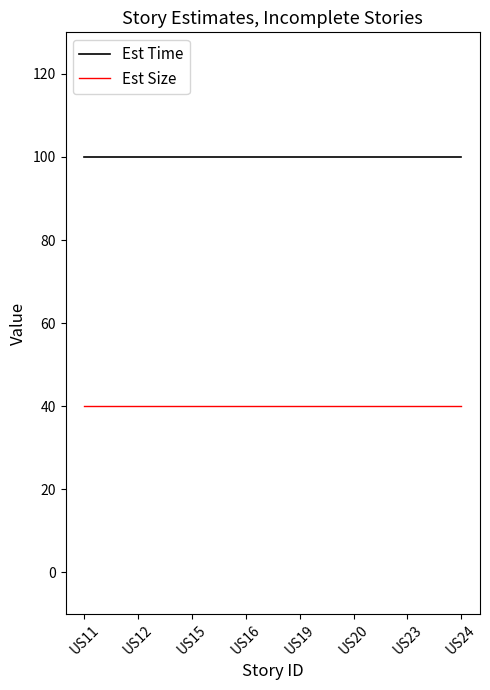

Rank the series at US11 from lowest to highest value.

Est Size, Est Time